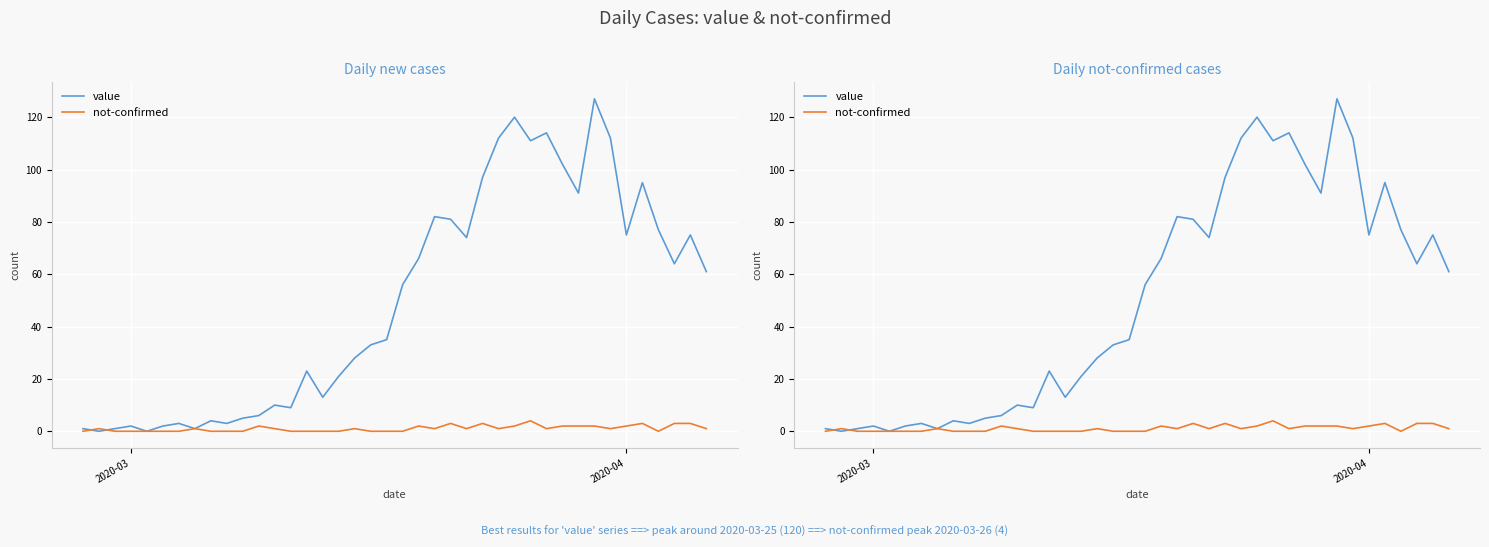

How many distinct data groups are displayed?

2